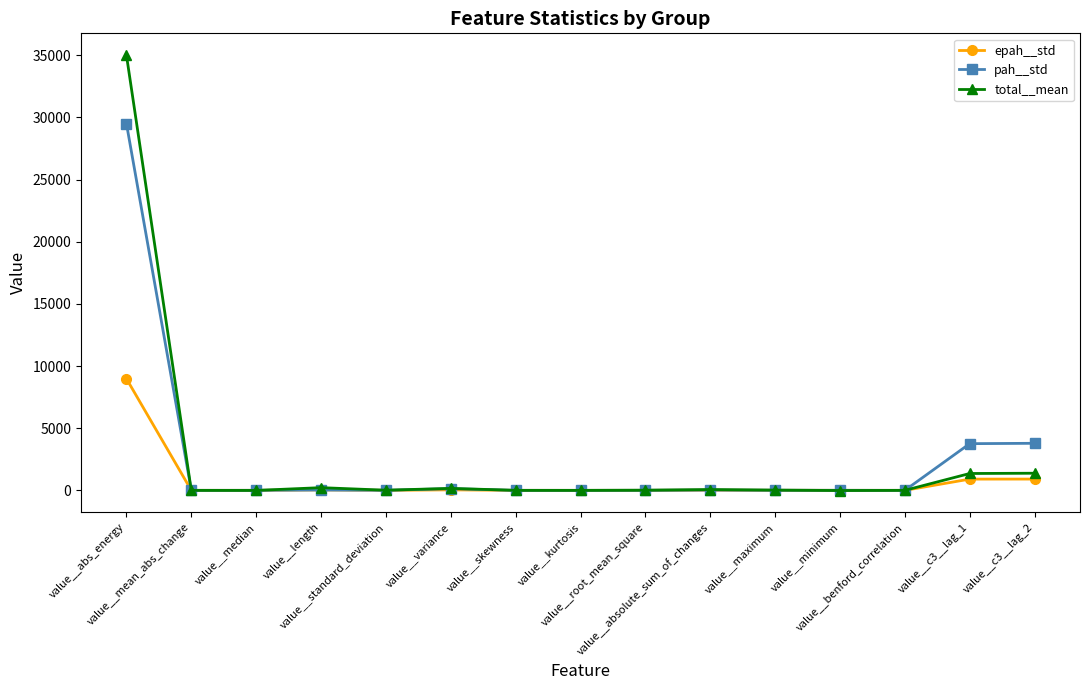

At which category does the chart reach its peak across all series?

value__abs_energy